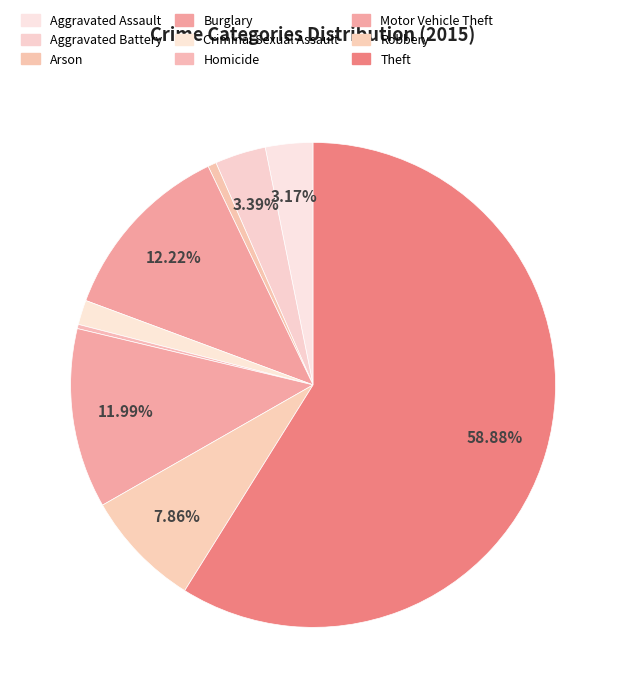

How many slices are in this pie chart?

9